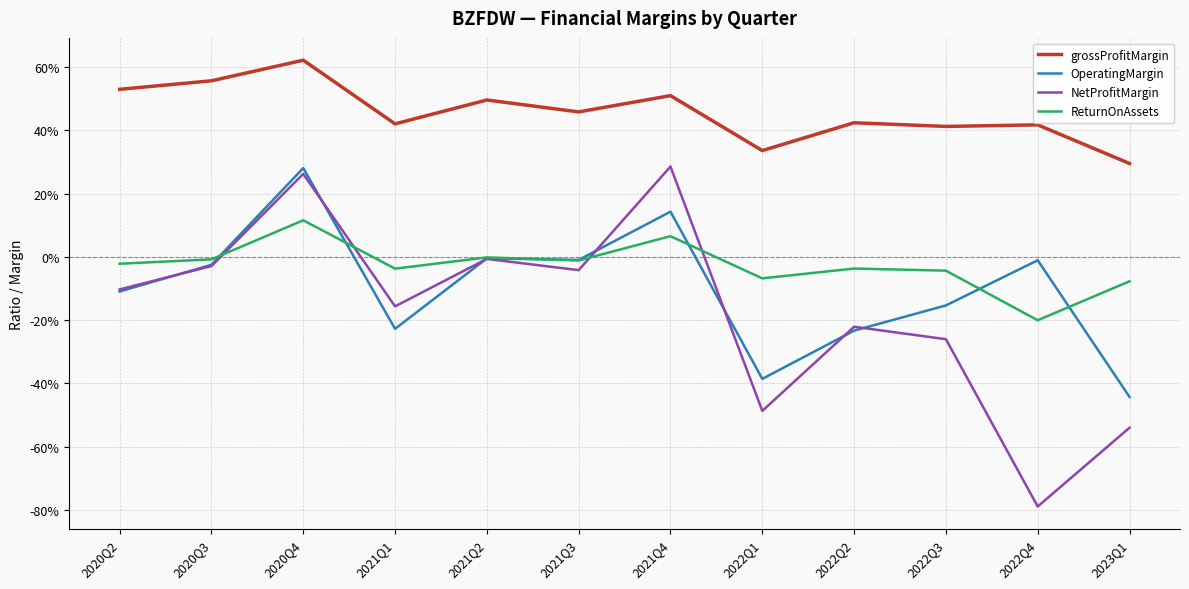

Which series has the largest range (max minus min)?

NetProfitMargin